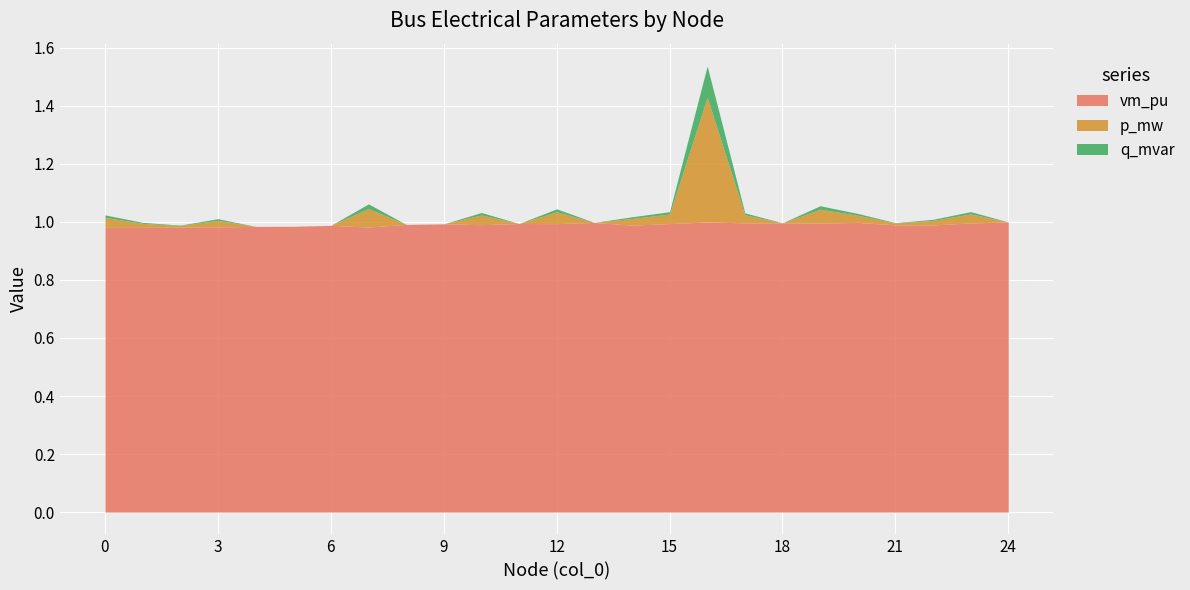

True or false: q_mvar has a value of 0.1 at 18.

False